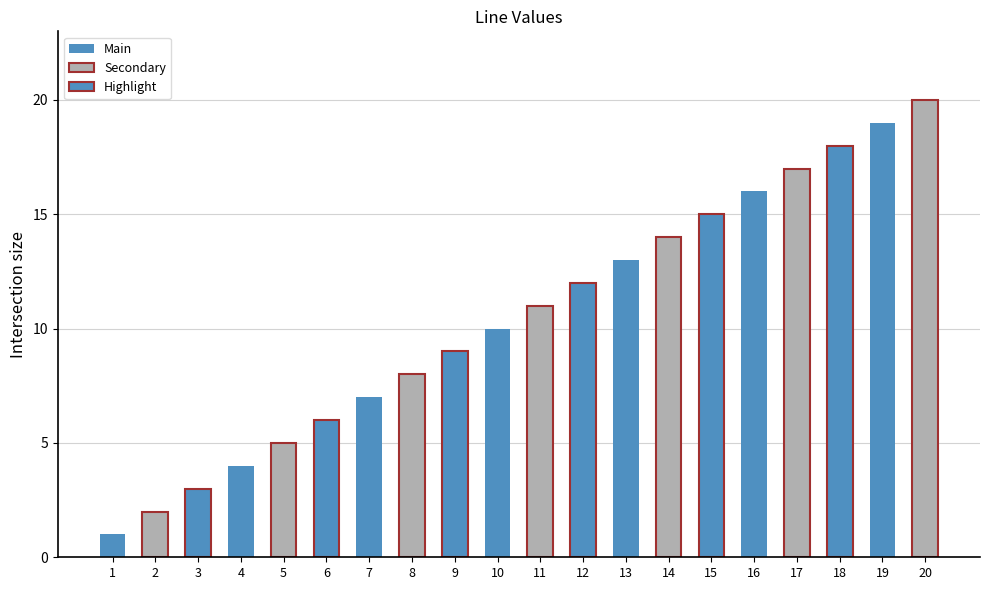

The chart shows a value of 21 at 12. True or false?

False